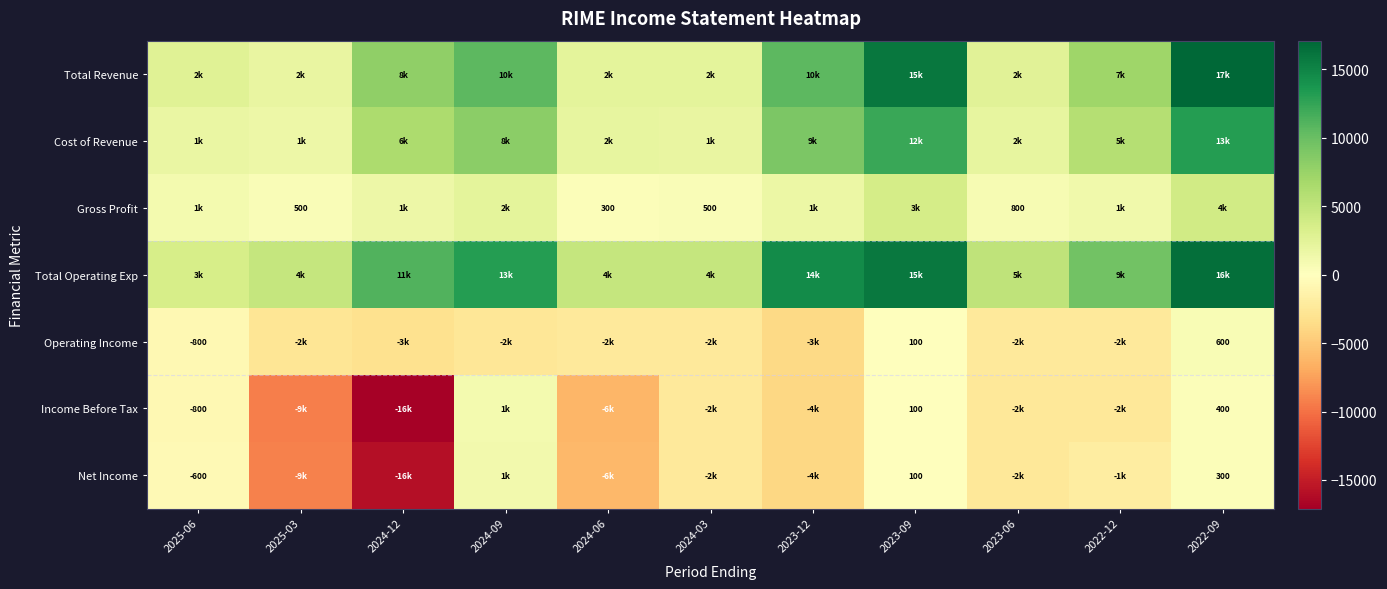

At which category does the chart reach its minimum across all series?

2024-12